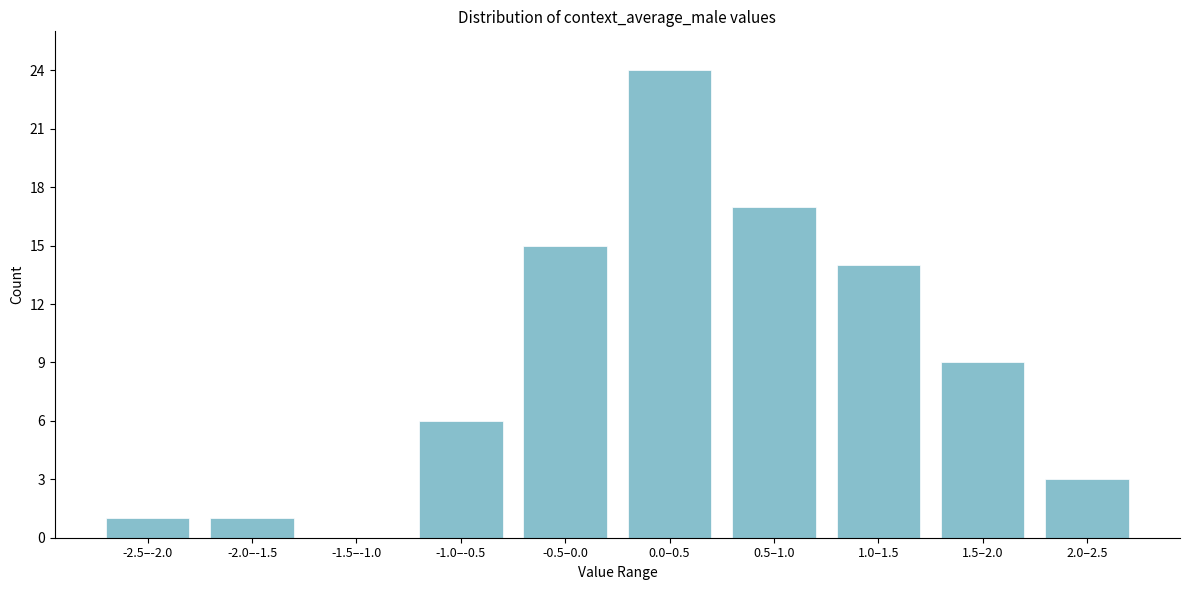

Reading left to right, transcribe all the data shown in this chart.

-2.5–-2.0=1	-2.0–-1.5=1	-1.5–-1.0=0	-1.0–-0.5=6	-0.5–0.0=15	0.0–0.5=24	0.5–1.0=17	1.0–1.5=14	1.5–2.0=9	2.0–2.5=3